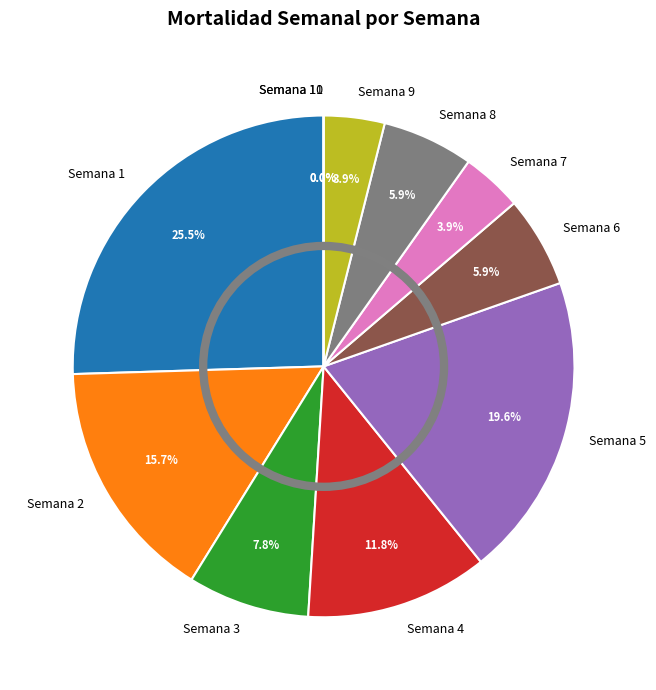

What is the total percentage of Semana 6 and Semana 1?

31.4%